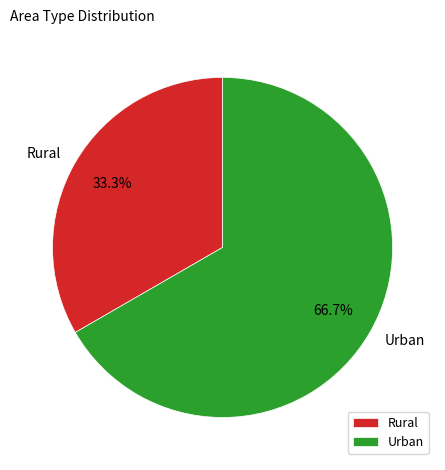

Rank the categories by value from highest to lowest.

Urban, Rural